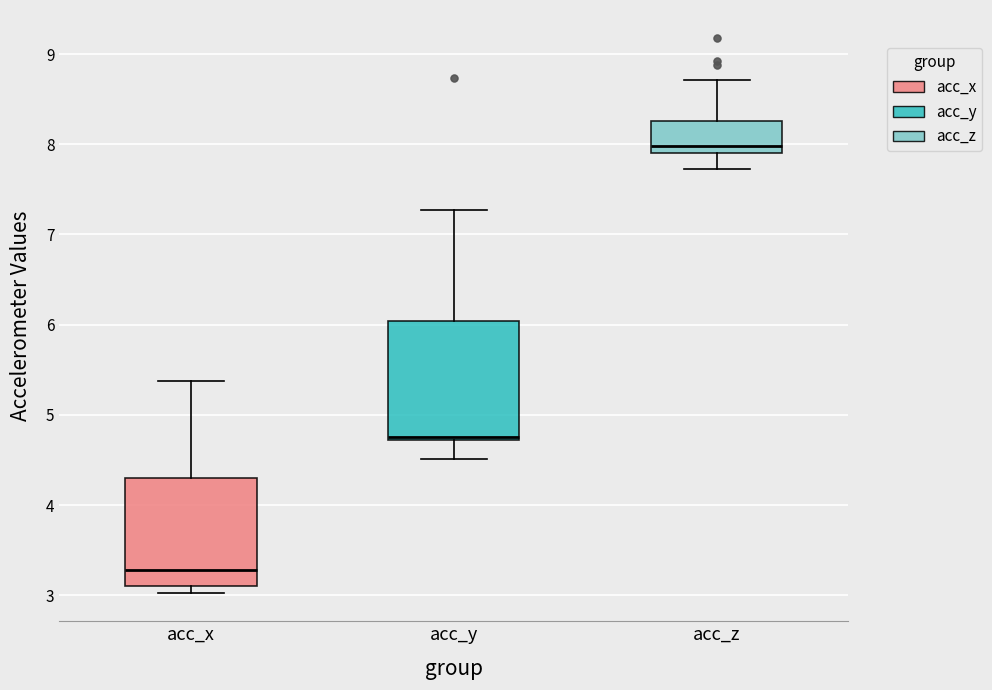

Reading left to right, transcribe this box plot: for each box, give where its median line is, the range the box spans, and where its two whiskers end, as read against the y-axis. The values are not printed on the chart, so give them approximately, as read against the axis.

acc_x: median 3.3, box 3.1 to 4.3, whiskers 3.0 to 5.4
acc_y: median 4.8, box 4.7 to 6.0, whiskers 4.5 to 7.3
acc_z: median 8.0, box 7.9 to 8.3, whiskers 7.7 to 8.7